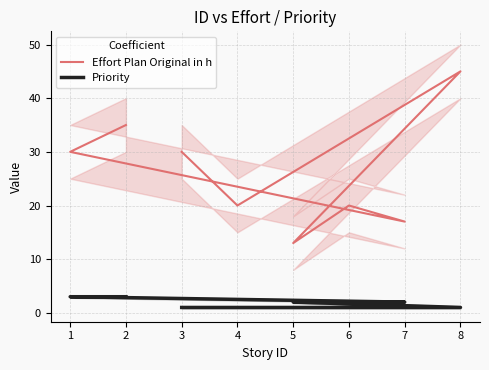

At which label does Priority first exceed 2?

1